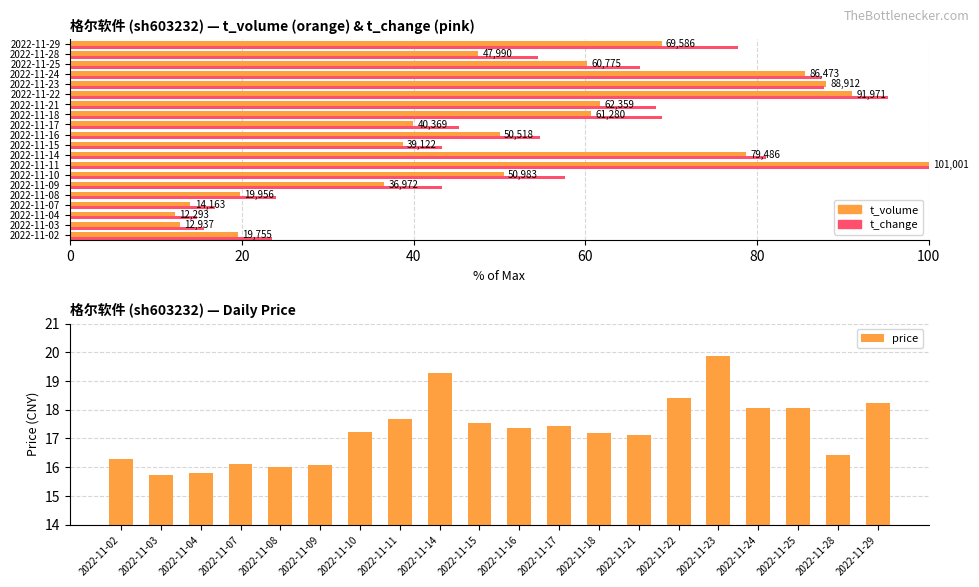

Count the number of categories in the chart.

20